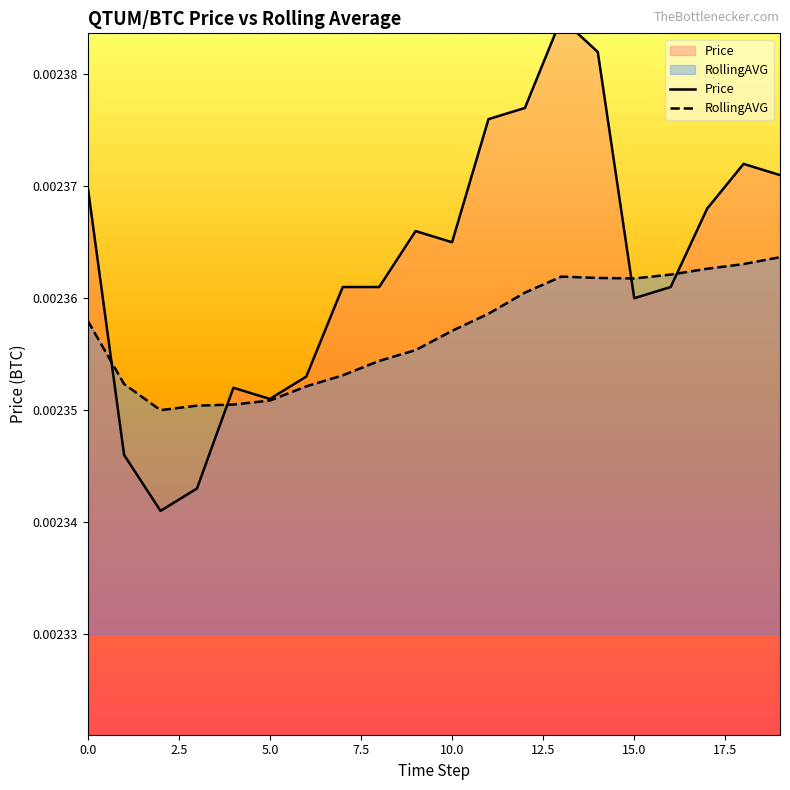

At 11, list the series in order from smallest to largest.

RollingAVG, Price